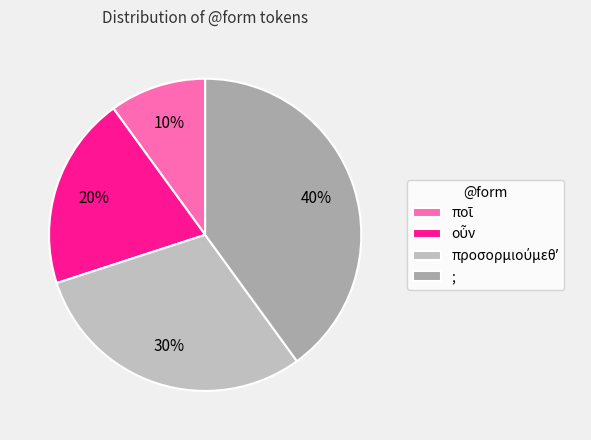

Is it true that οὖν is 20% of the pie?

True